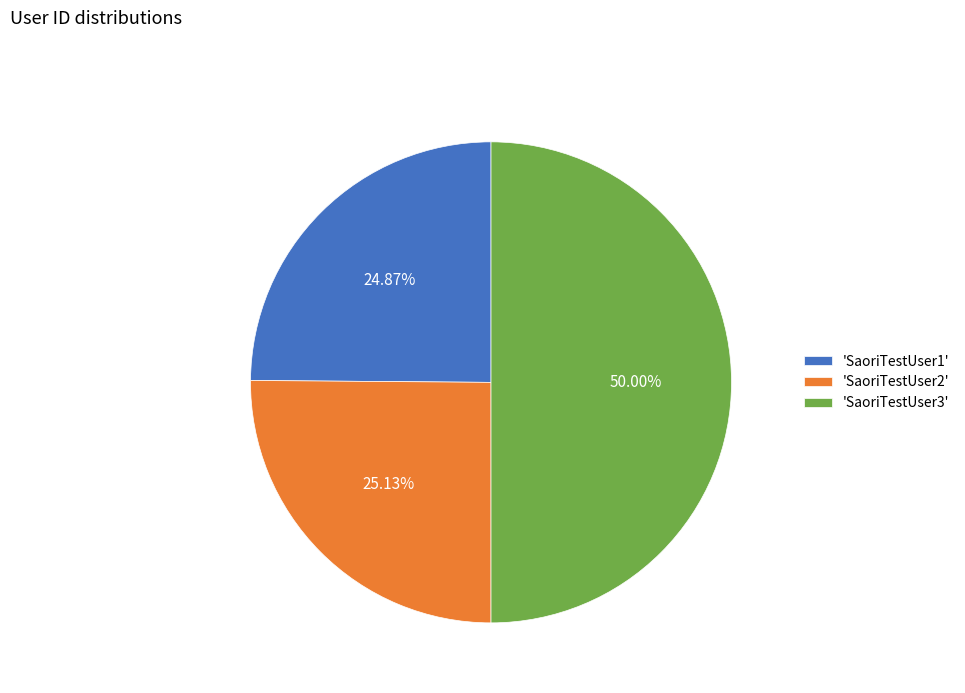

Is the sum of 'SaoriTestUser2' and 'SaoriTestUser3' greater than half?

Yes